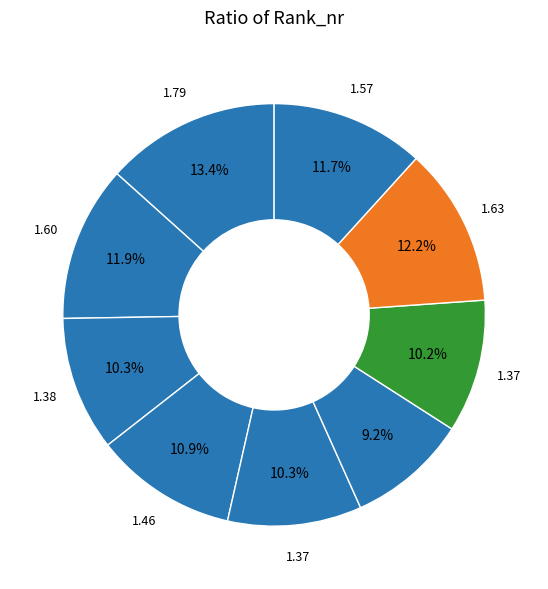

Is there a majority slice in this chart?

No